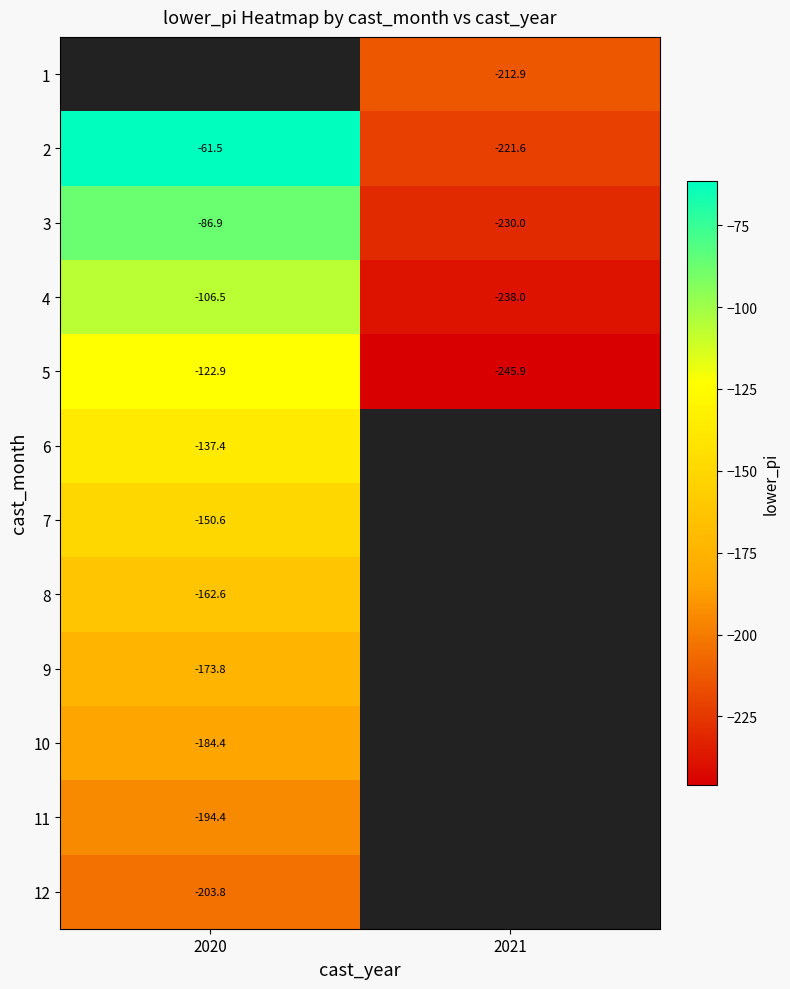

How many negative values does the 1 series have?

1